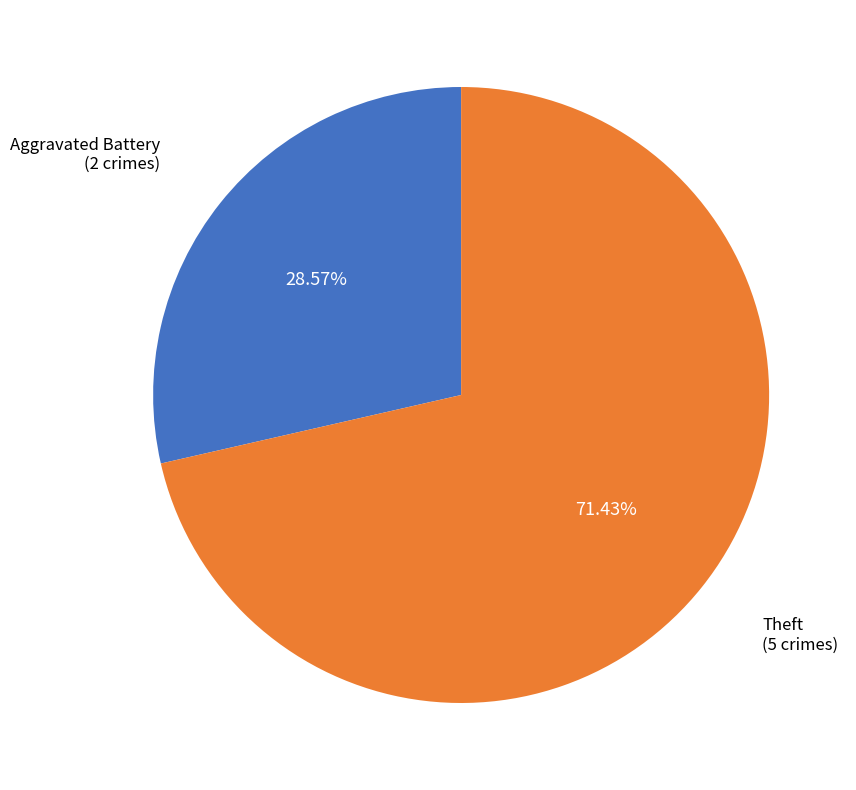

How many segments does this pie chart have?

2